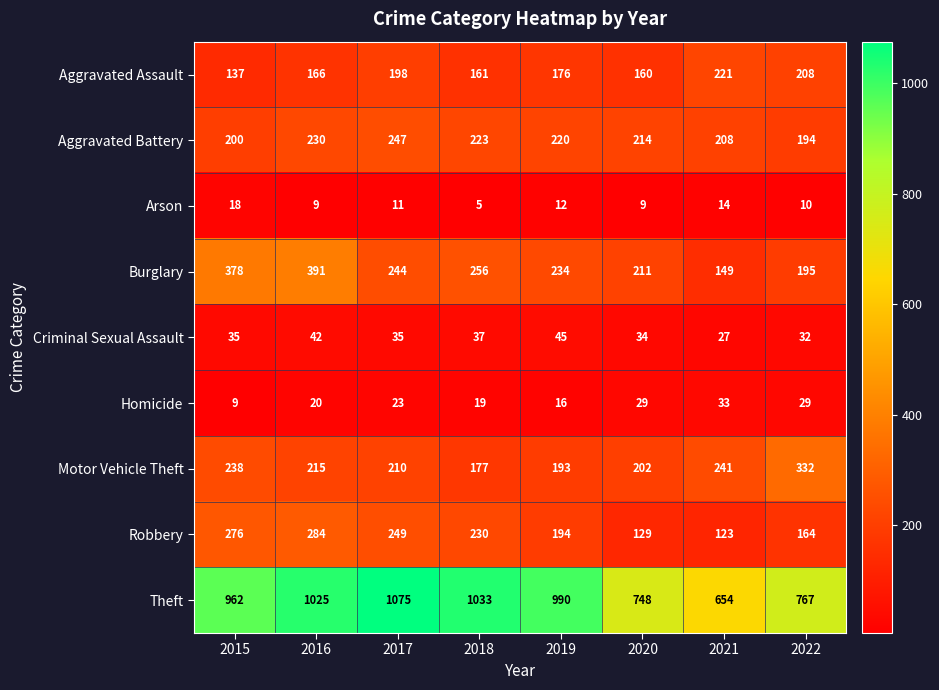

Rank the series by their maximum value, from highest to lowest.

Theft, Burglary, Motor Vehicle Theft, Robbery, Aggravated Battery, Aggravated Assault, Criminal Sexual Assault, Homicide, Arson